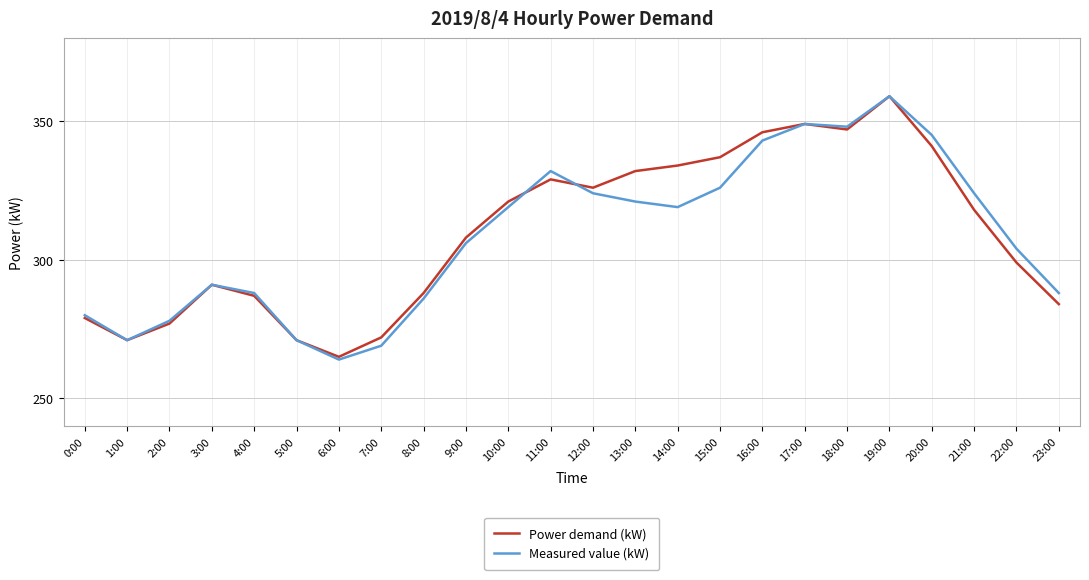

Is it true that Measured value (kW) equals 203 at 9:00?

False